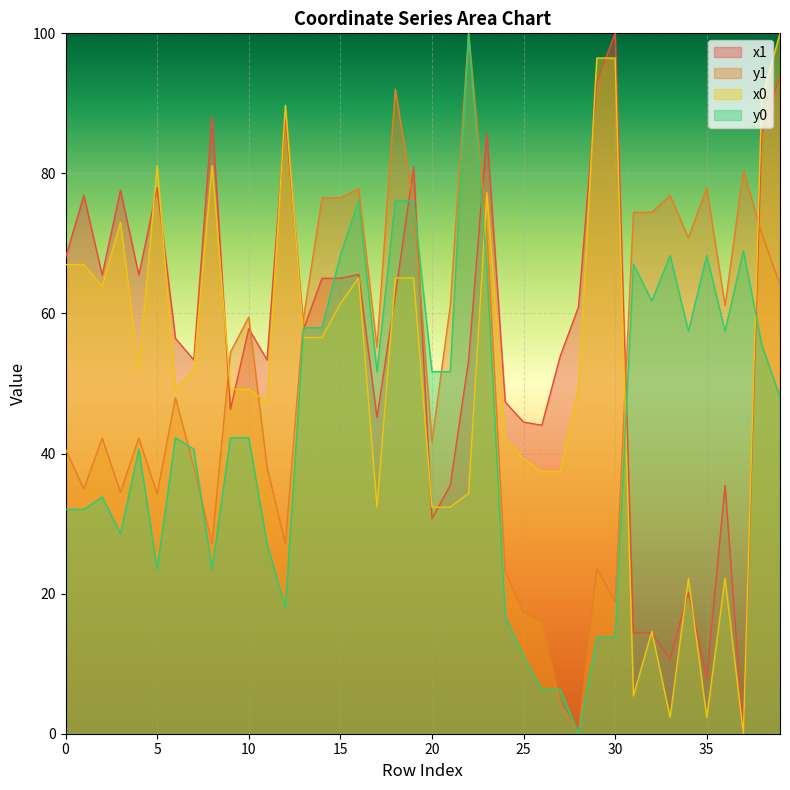

Which series has the largest range (max minus min)?

x1